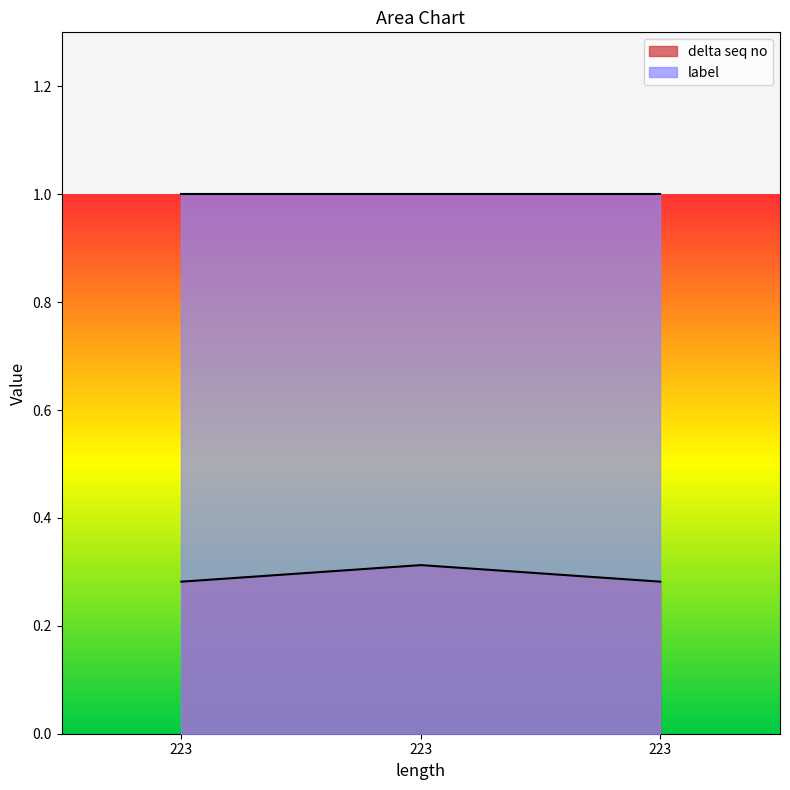

Does the chart display data point markers on the line(s)?

No